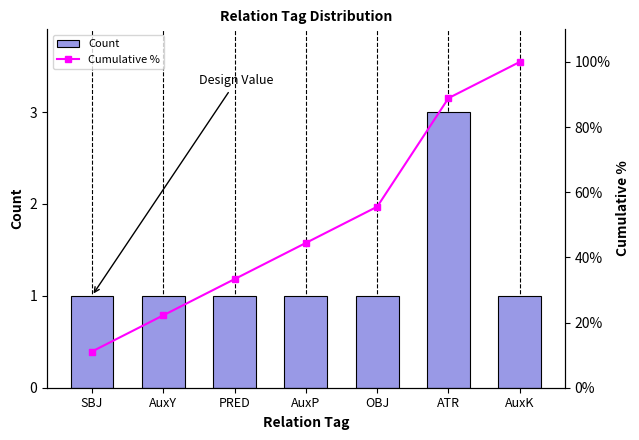

How many values in the Count series exceed 1?

1